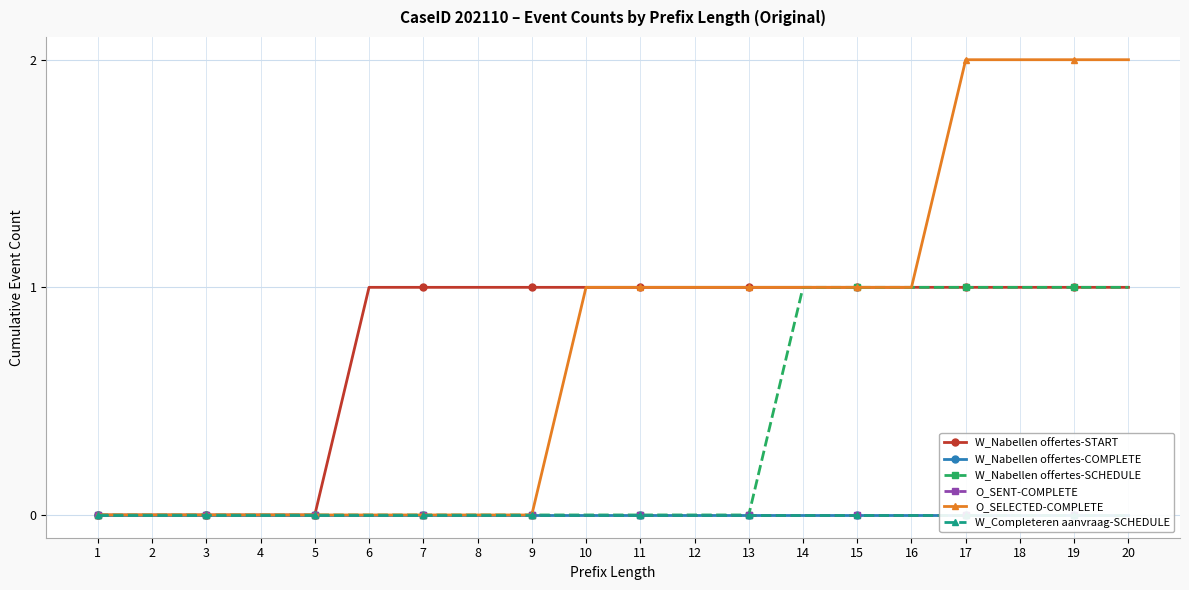

How many series are shown in this chart?

6